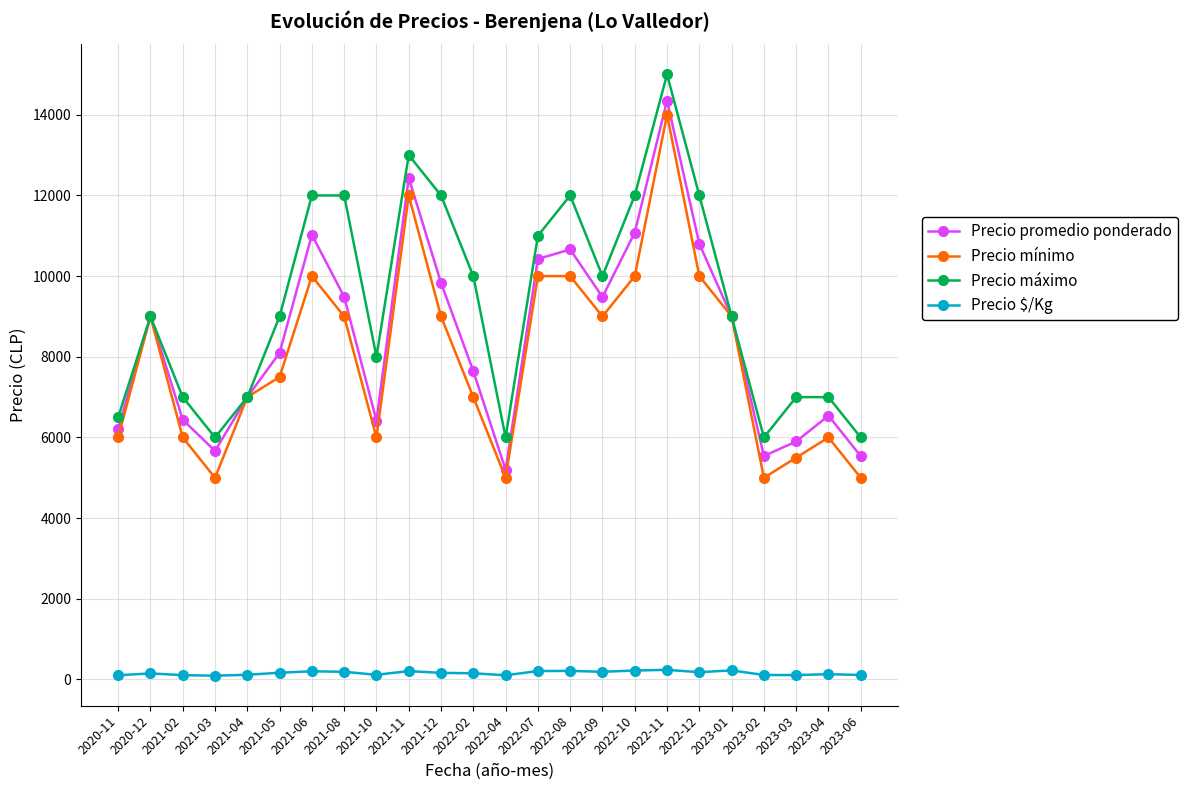

Between 2021-04 and 2021-06, which series saw the biggest shift?

Precio máximo